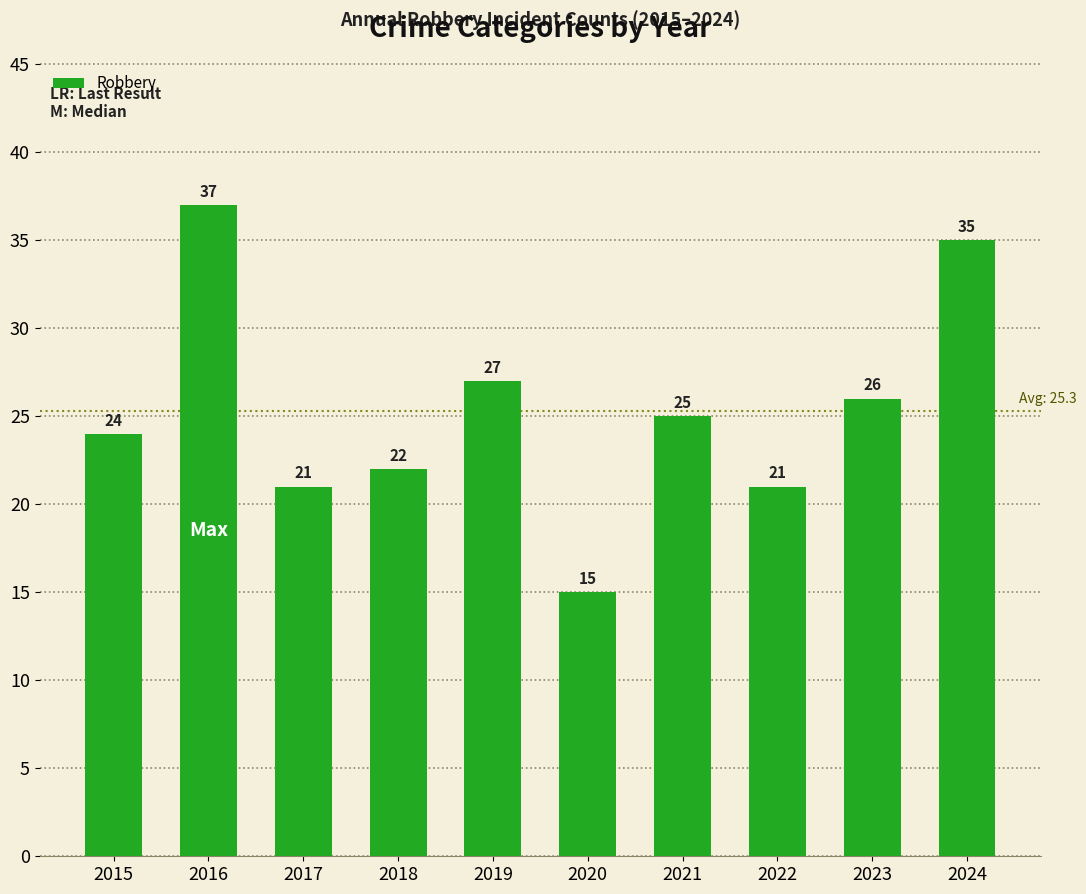

Which has a higher value, 2024 or 2020?

2024